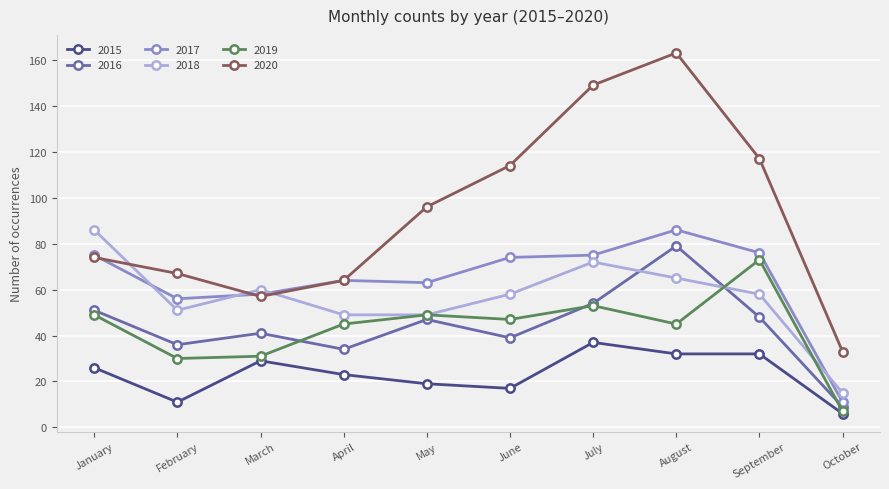

True or false: 2018 has a value of 19 at April.

False